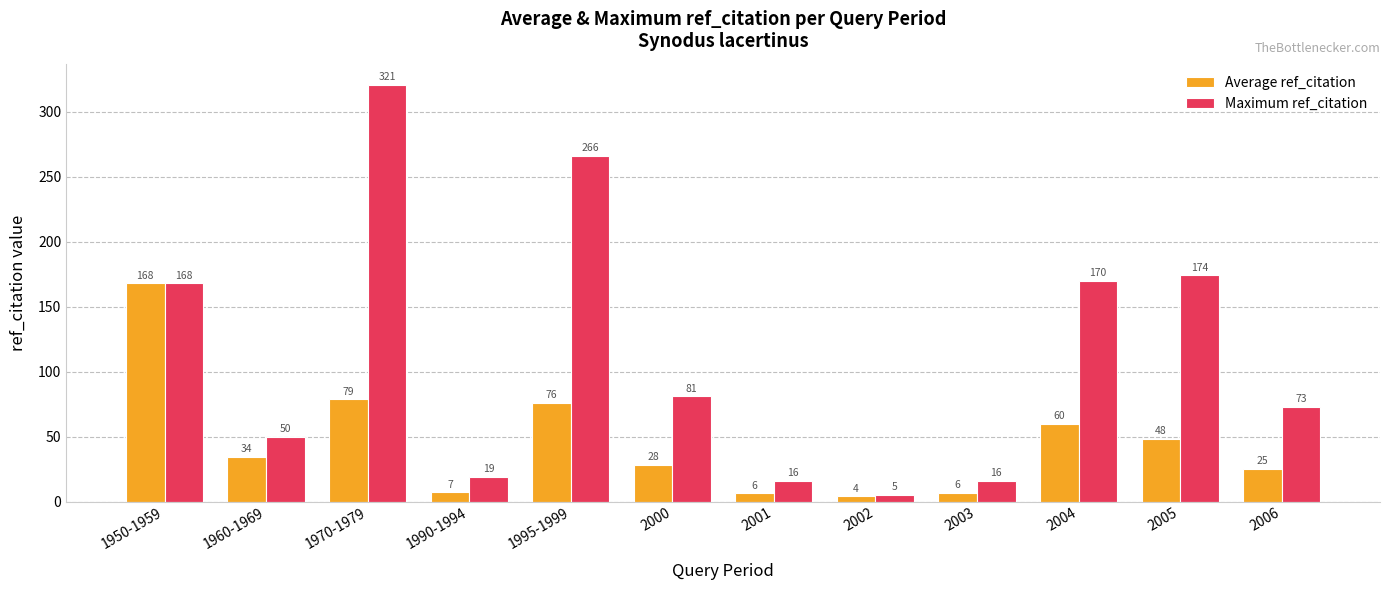

Between 2000 and 2002, which series saw the biggest shift?

Maximum ref_citation